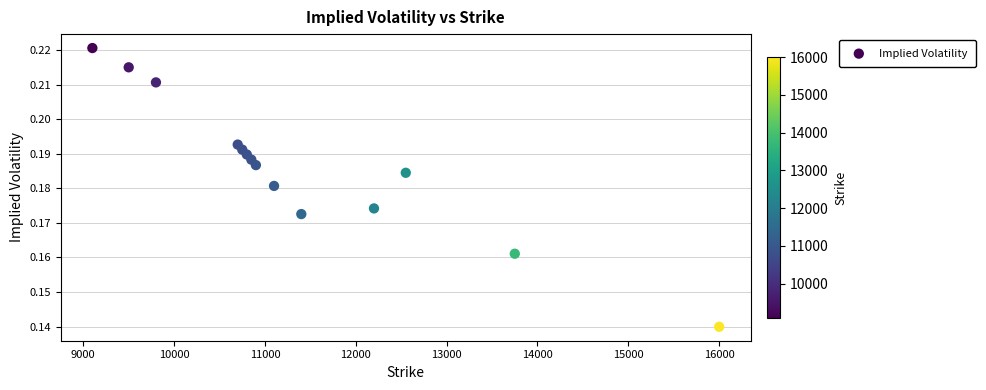

What is the range of X values (max minus min)?

6900.0